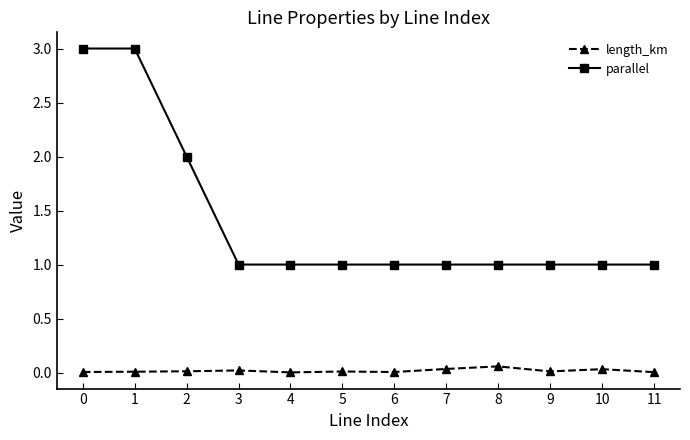

Which series has the largest range (max minus min)?

parallel